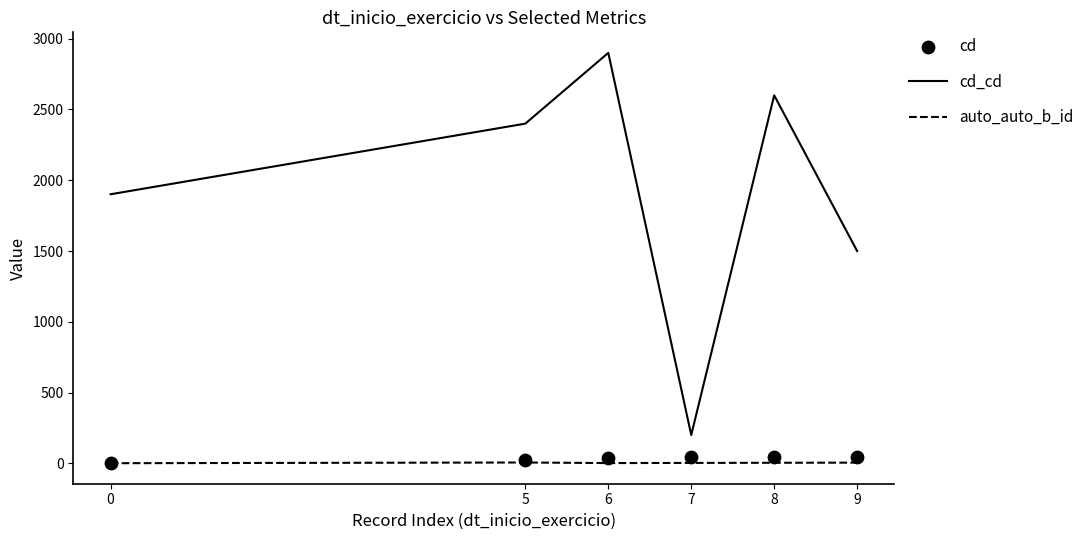

Which series has the largest Y range (max minus min)?

cd_cd